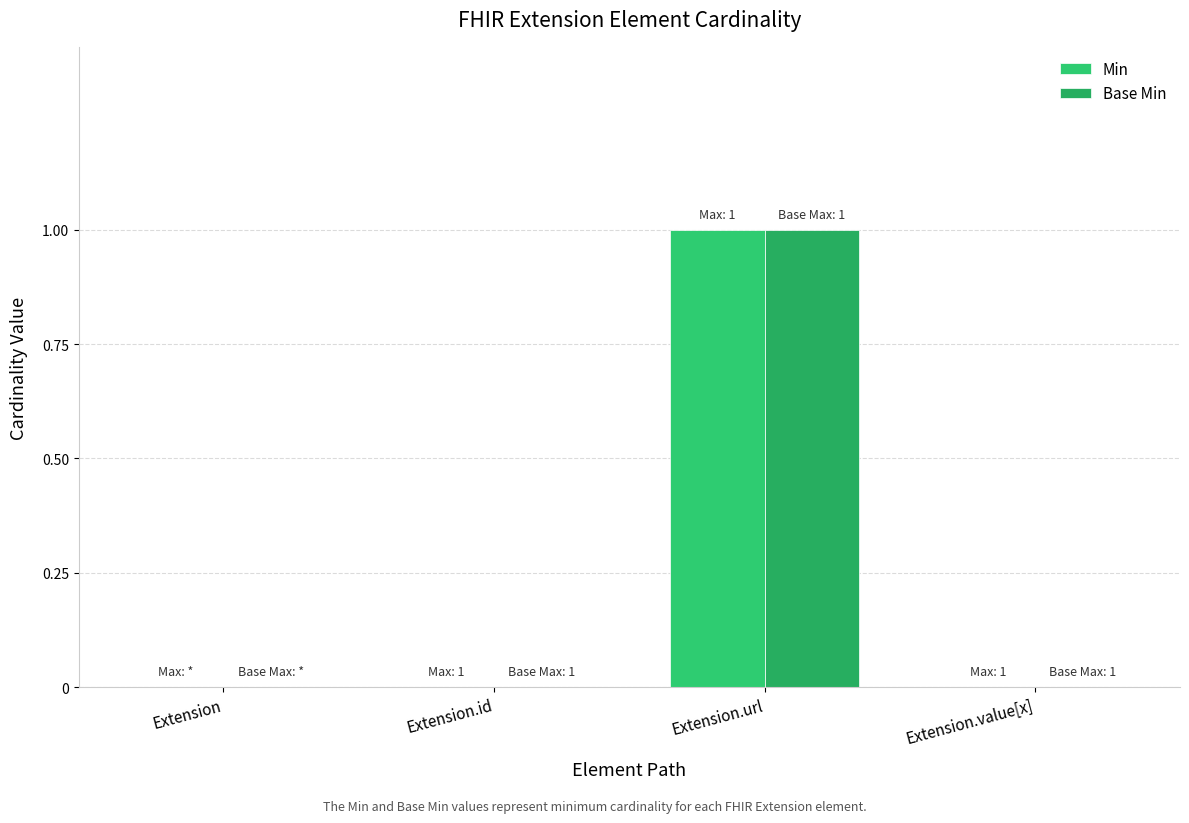

At which category does the chart reach its peak across all series?

Extension.url